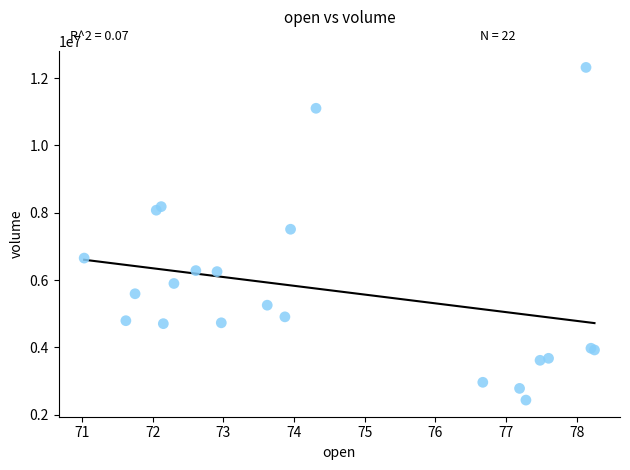

What Y value in the scatter plot is closest to 7376019?

7509981